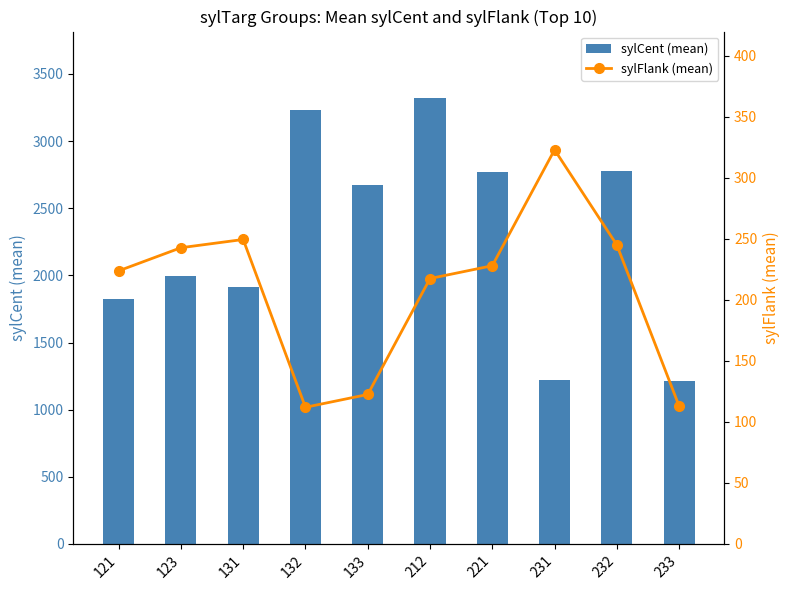

Rank the categories by sylFlank (mean) value from lowest to highest.

132, 233, 133, 212, 121, 221, 123, 232, 131, 231